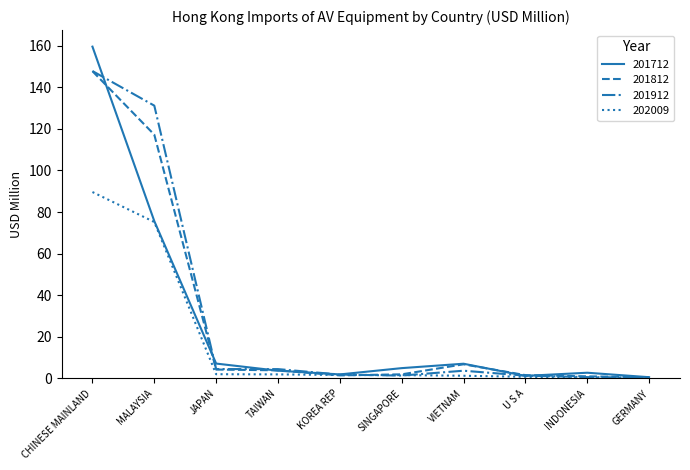

True or false: 201712 has a value of 159.6 at CHINESE MAINLAND.

True